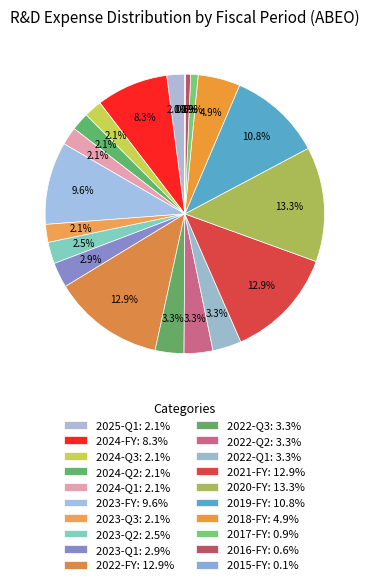

Rank the categories by value from lowest to highest.

2015-FY, 2016-FY, 2017-FY, 2025-Q1, 2024-Q3, 2024-Q2, 2024-Q1, 2023-Q3, 2023-Q2, 2023-Q1, 2022-Q3, 2022-Q2, 2022-Q1, 2018-FY, 2024-FY, 2023-FY, 2019-FY, 2022-FY, 2021-FY, 2020-FY